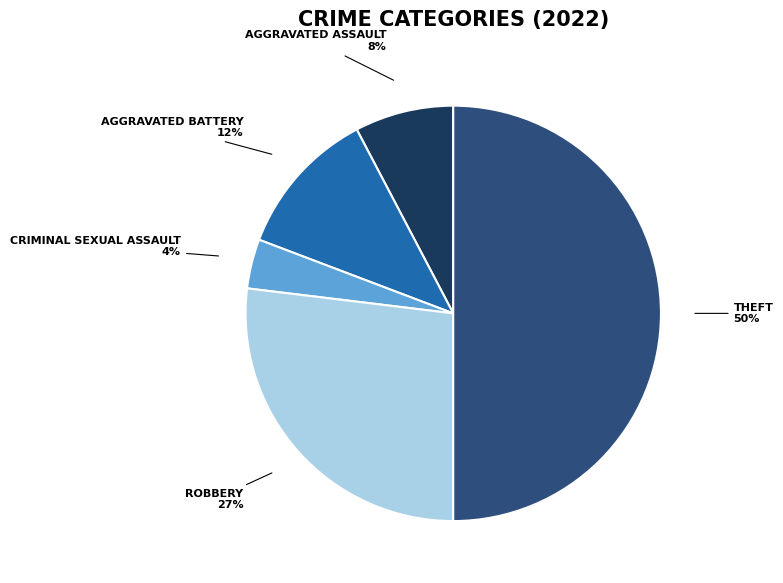

To the nearest percent, what is the difference between the largest and smallest slice percentages?

46%